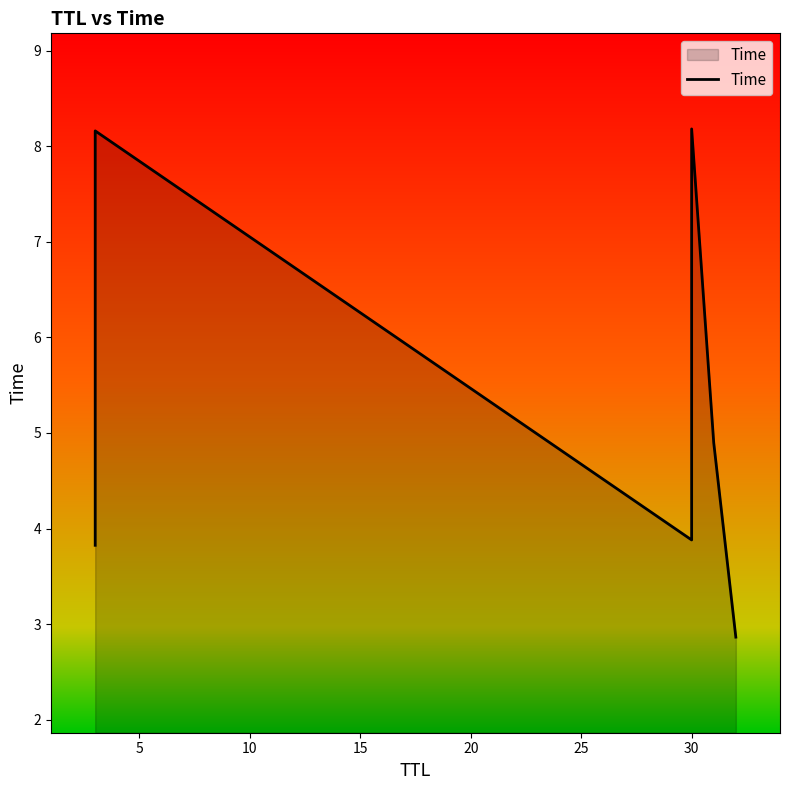

Reading right to left, transcribe all the data shown in this chart.

2.9	4.9	8.2	3.9	8.2	3.8